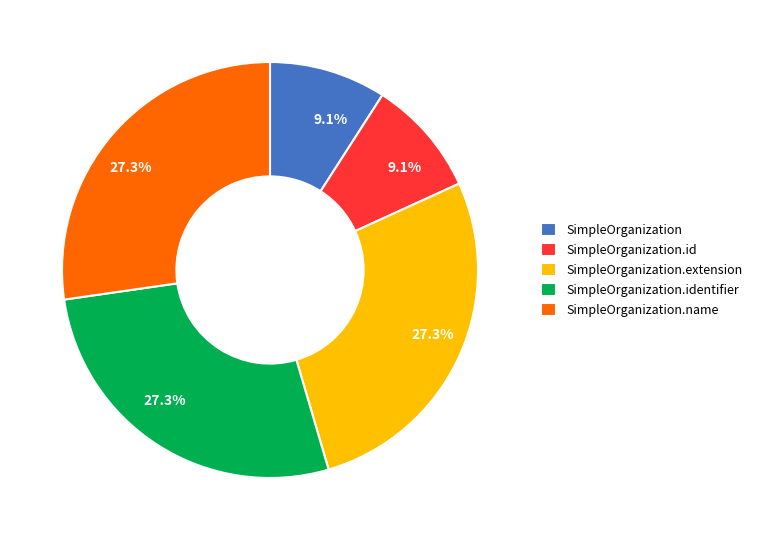

To the nearest percent, what is the combined percentage of SimpleOrganization.extension and SimpleOrganization?

36%